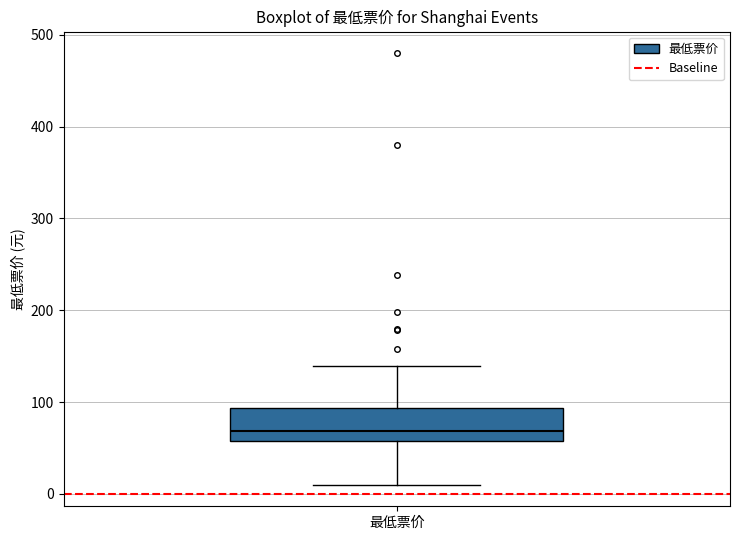

Transcribe this box plot: give where the median line is, the range the box spans, and where the two whiskers end, as read against the y-axis. The values are not printed on the chart, so give them approximately, as read against the axis.

median 70, box 60 to 90, whiskers 10 to 140